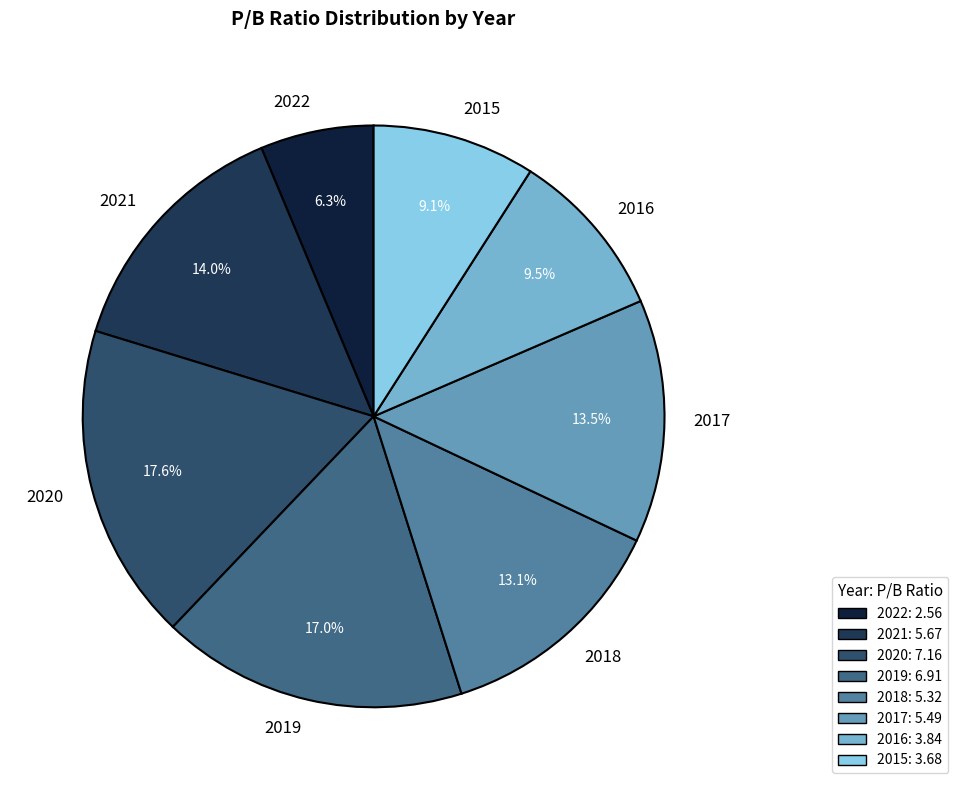

Count the number of slices in the pie.

8